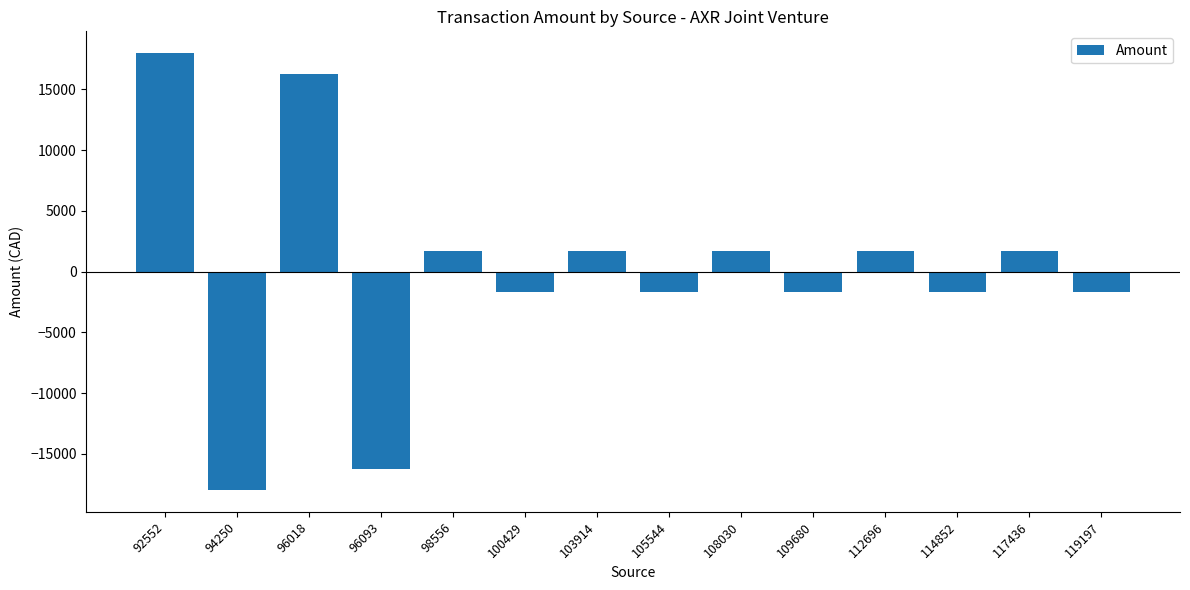

How many positive values are there?

7